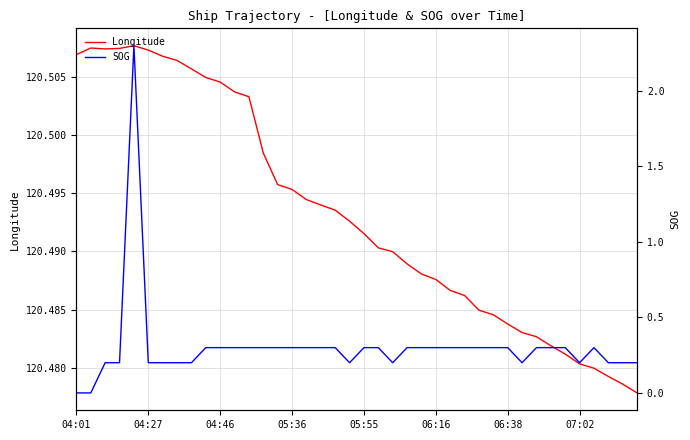

What is the value of the SOG point at the 29th from the left?

0.3